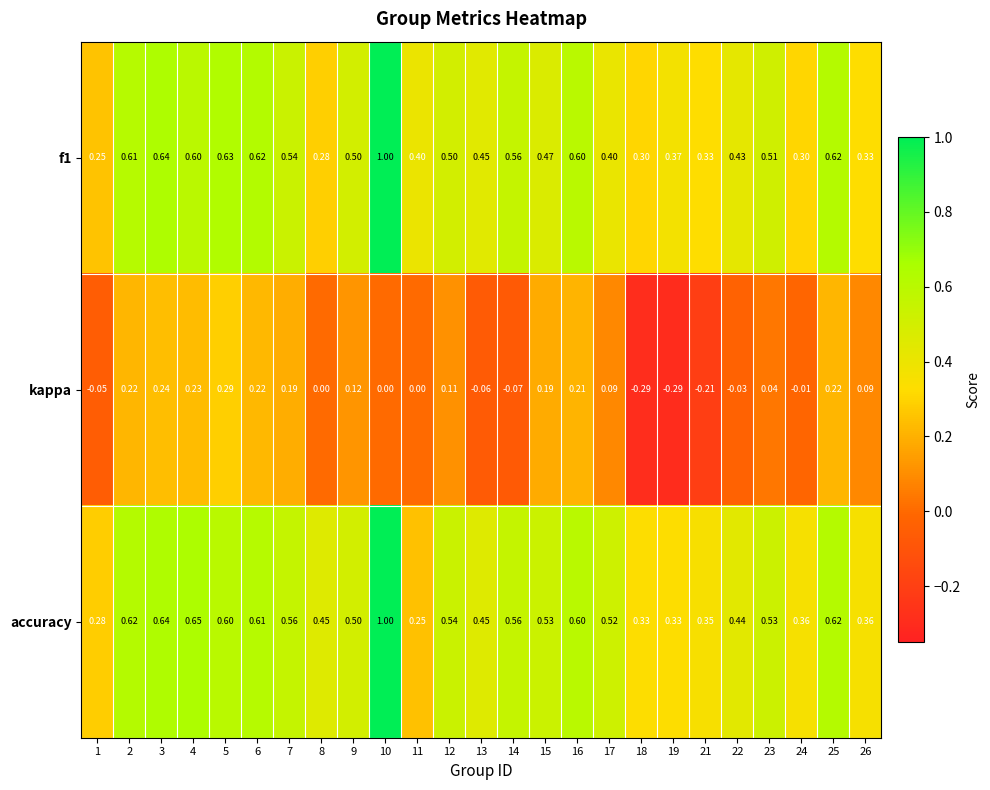

Which series changed the most between 16 and 22?

kappa